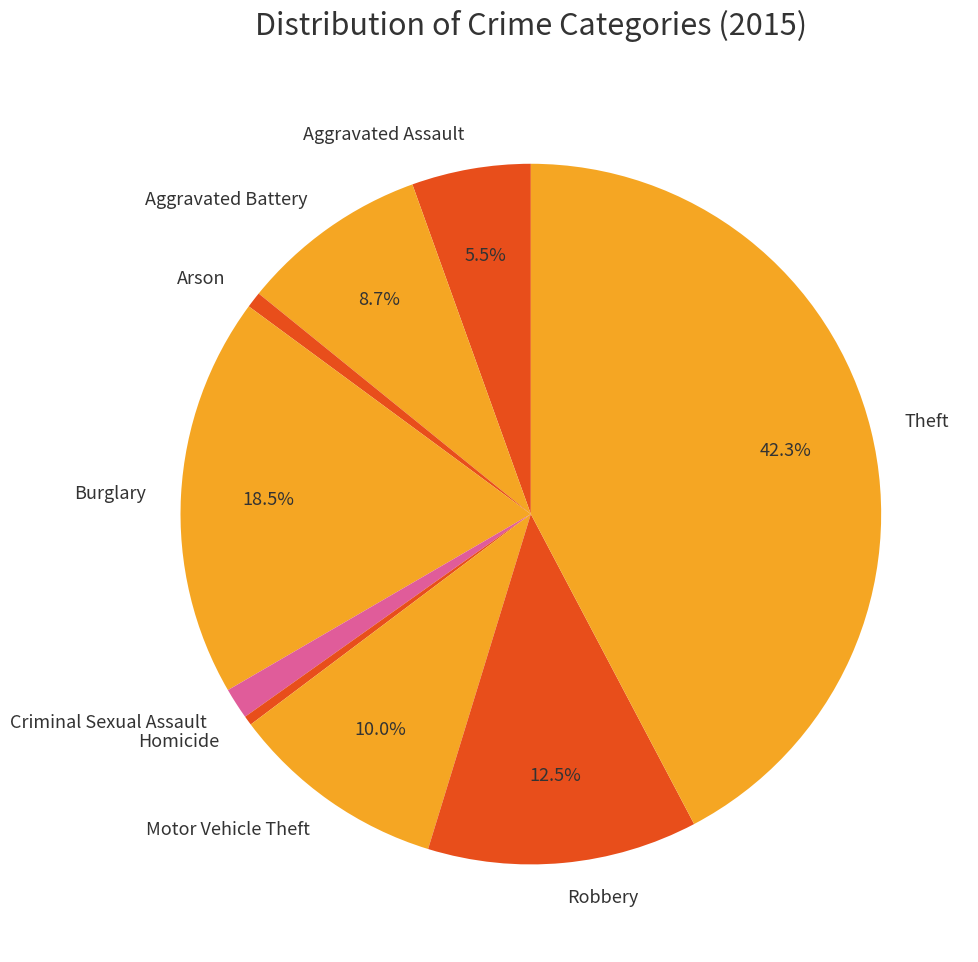

Which has a higher value, Criminal Sexual Assault or Theft?

Theft